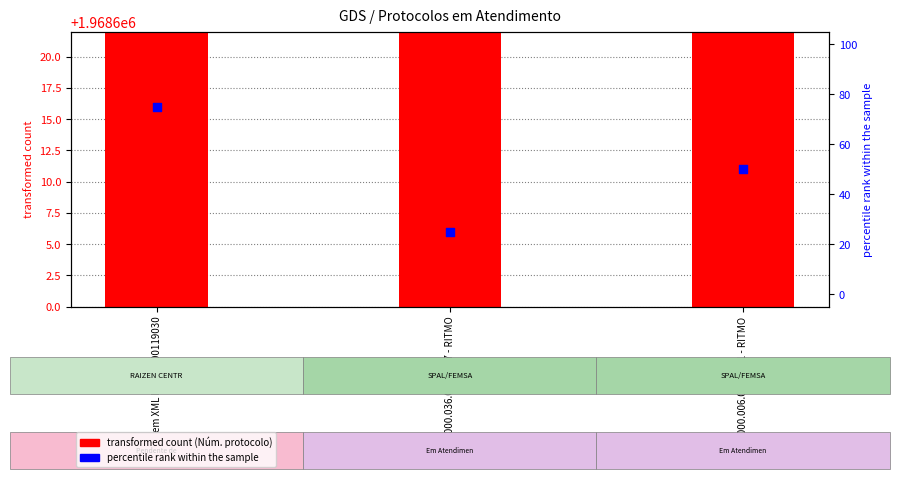

At how many categories does at least one series exceed 899579?

3